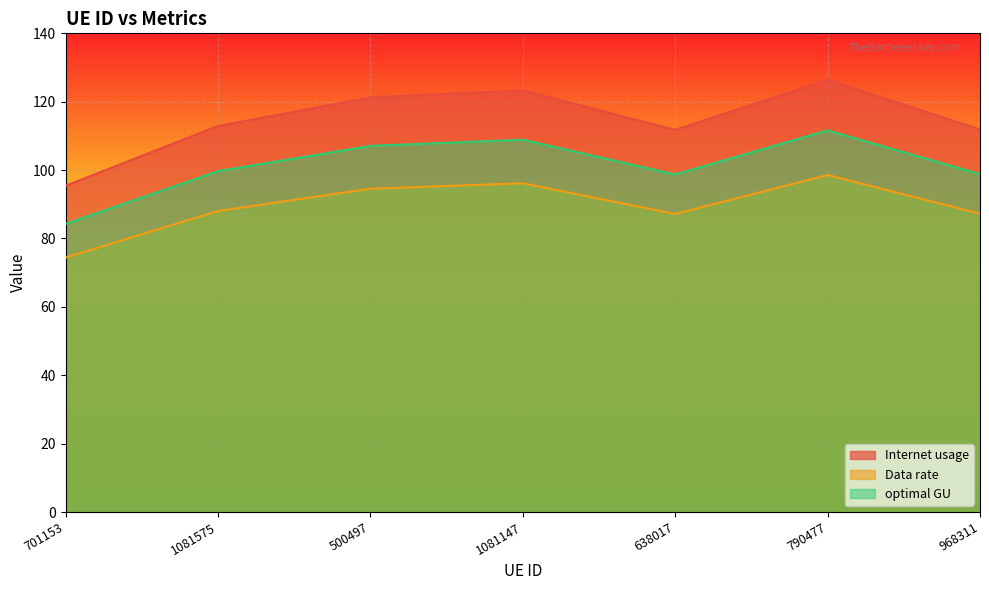

What are all the series names shown in the legend?

Internet usage, Data rate, optimal GU